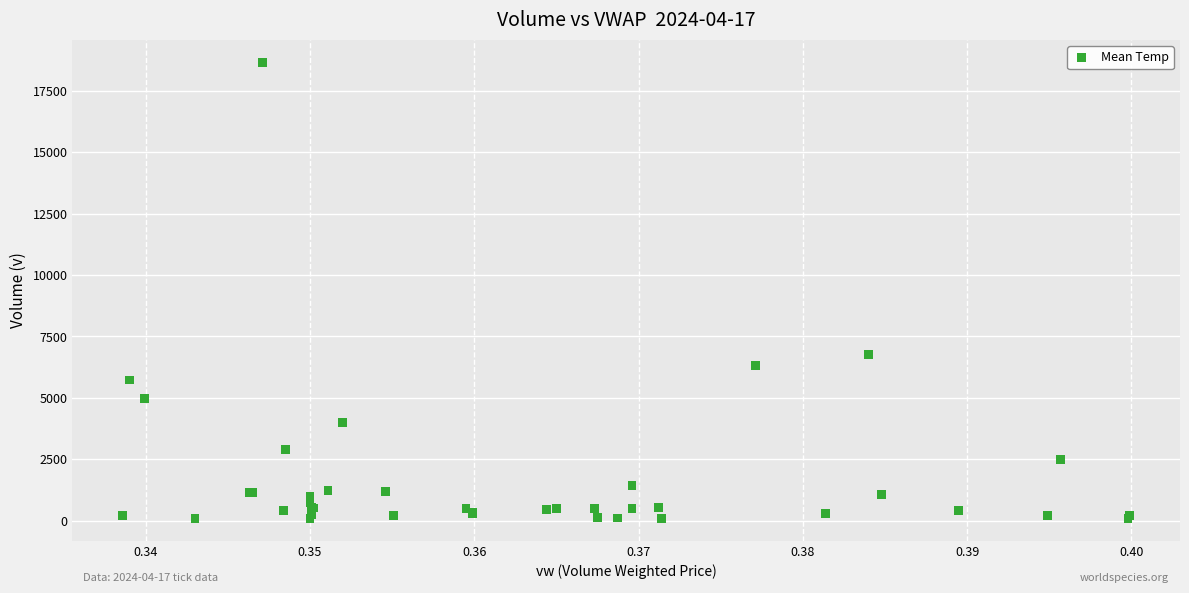

What Y value in the scatter plot is closest to 9377?

6778